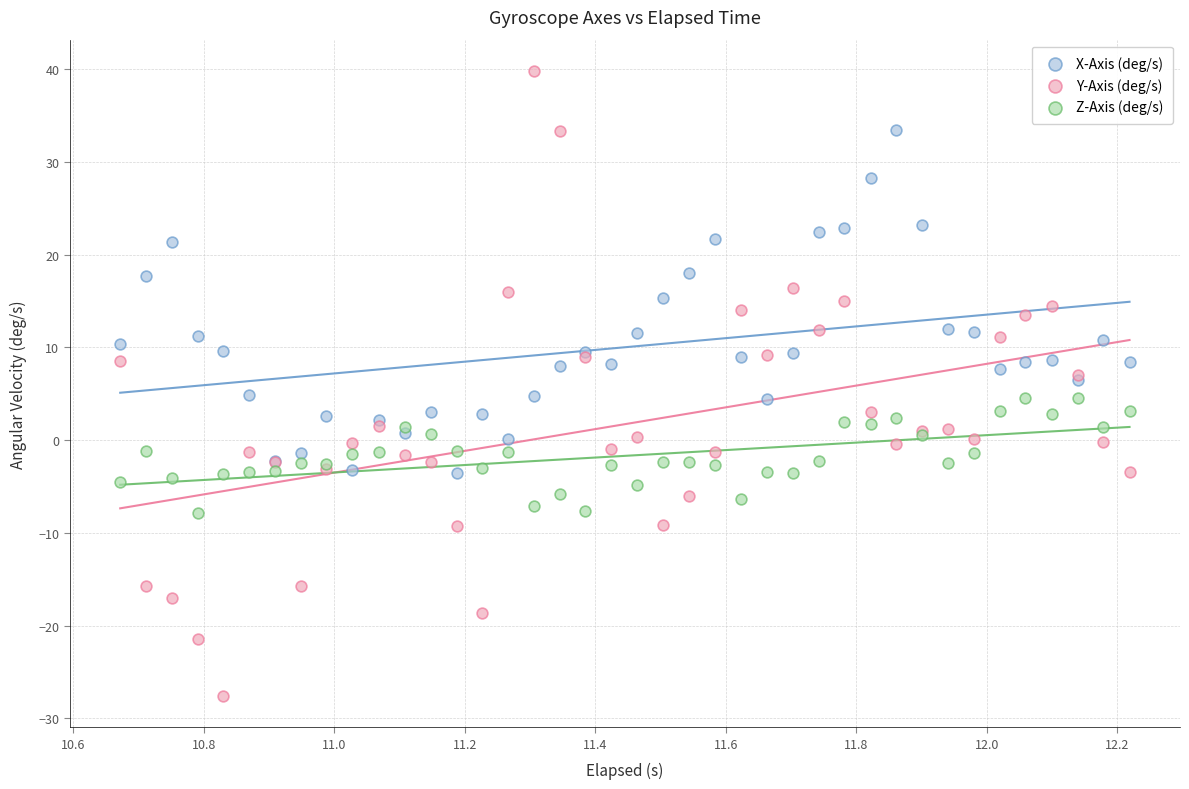

What are all the series names shown in the legend?

X-Axis (deg/s), Y-Axis (deg/s), Z-Axis (deg/s)